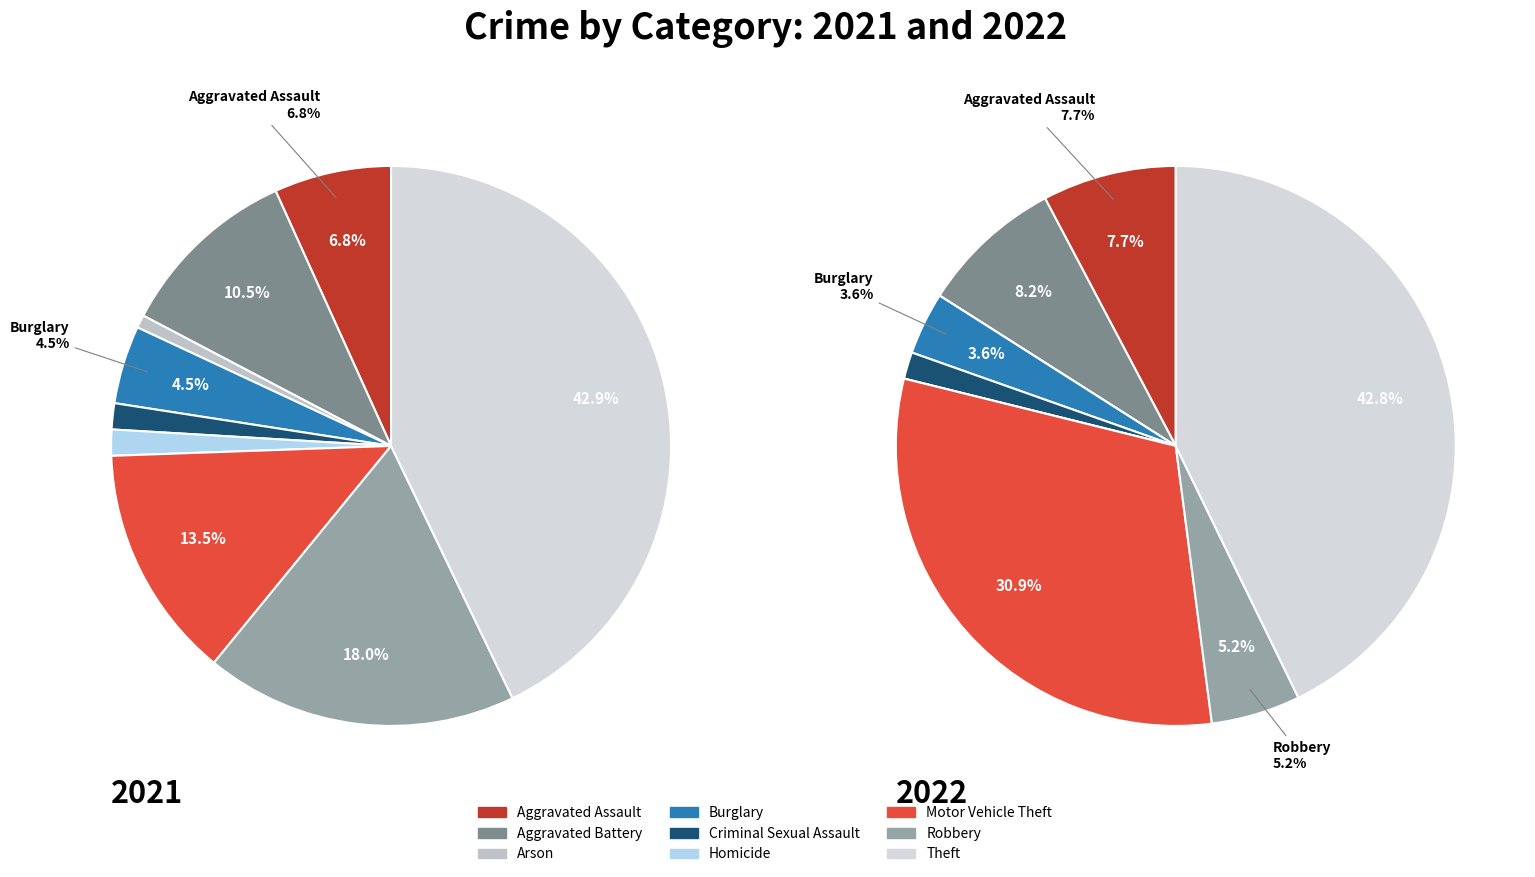

Is the sum of 7 and 3 greater than half?

No